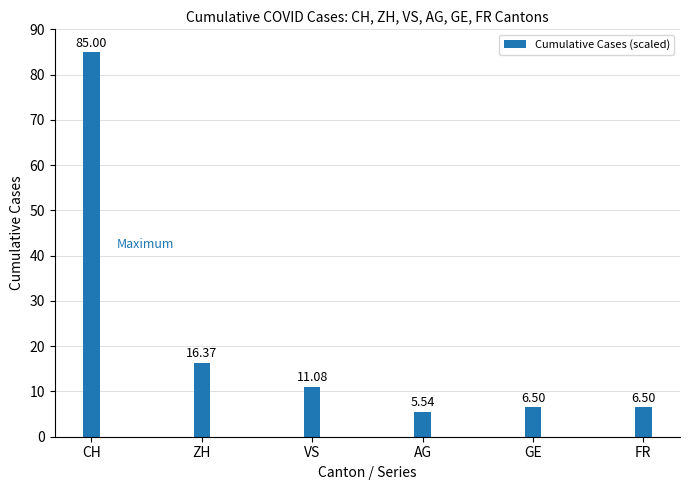

Which label corresponds to the smallest value in the chart?

AG